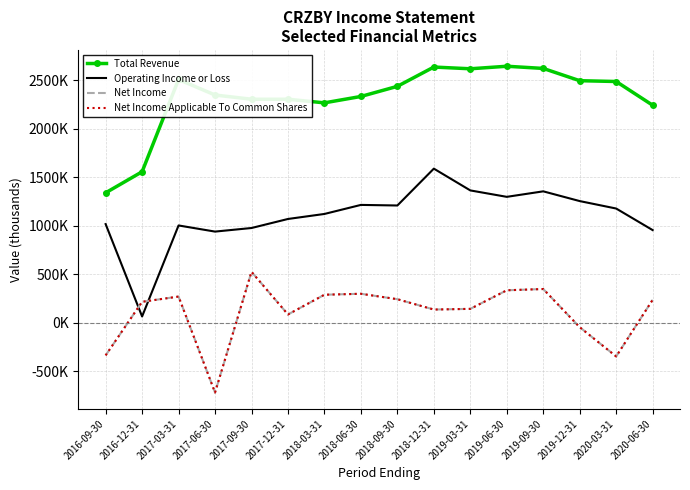

True or false: Net Income and Net Income Applicable To Common Shares intersect in this chart.

False